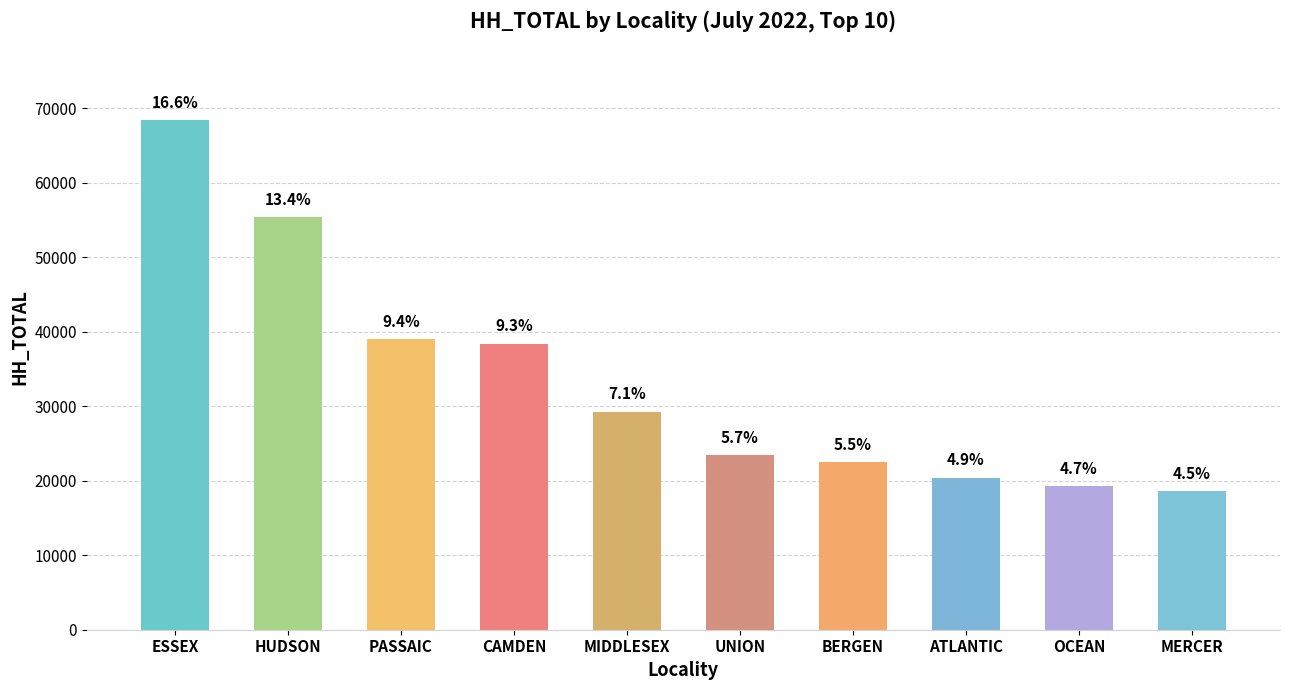

What is the ratio of the value at ATLANTIC to the value at UNION?

0.9